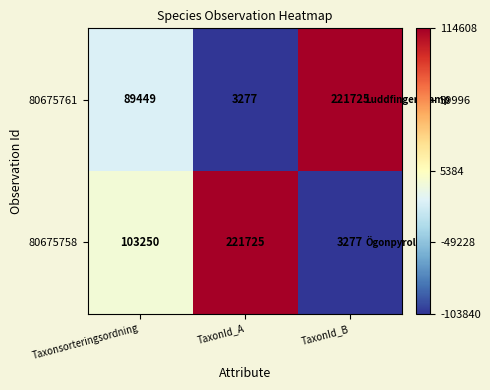

What is the difference between the 80675761 values at Taxonsorteringsordning and TaxonId_A?

86172